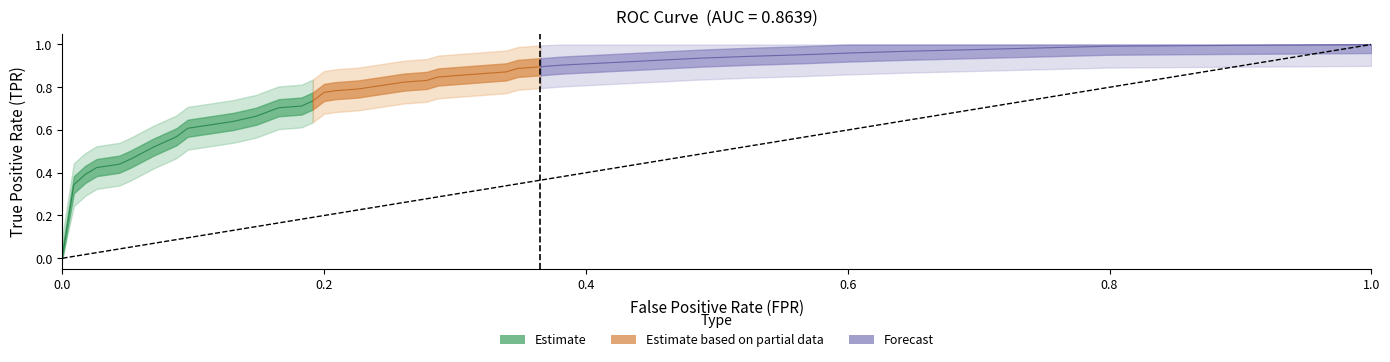

The fpr series shows 0.1 at 13. True or false?

False